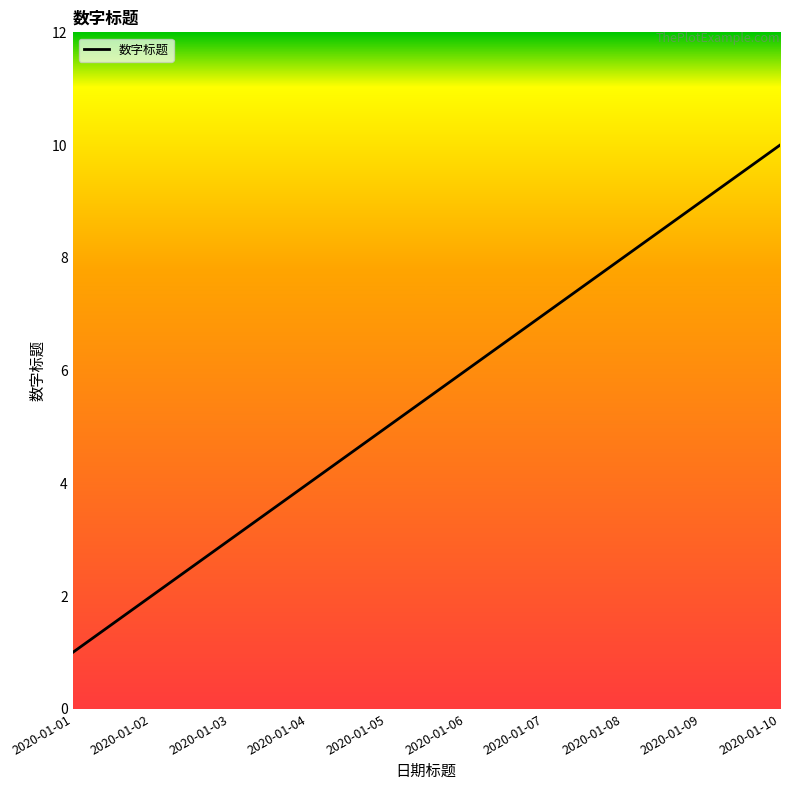

List the labels in order of value, largest first.

2020-01-10, 2020-01-09, 2020-01-08, 2020-01-07, 2020-01-06, 2020-01-05, 2020-01-04, 2020-01-03, 2020-01-02, 2020-01-01